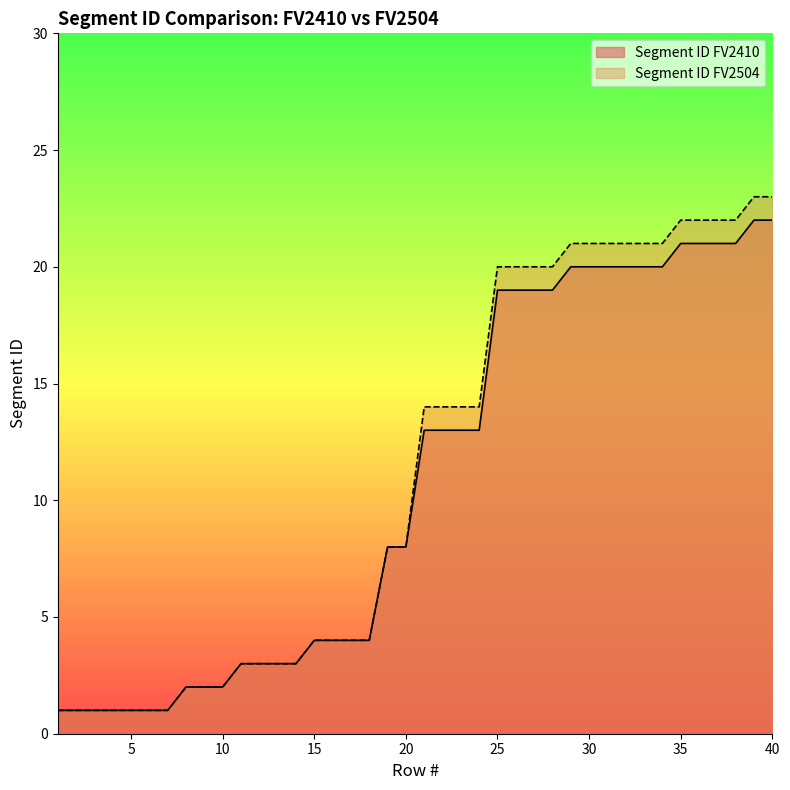

True or false: Segment ID FV2410 and Segment ID FV2504 cross at least once.

False